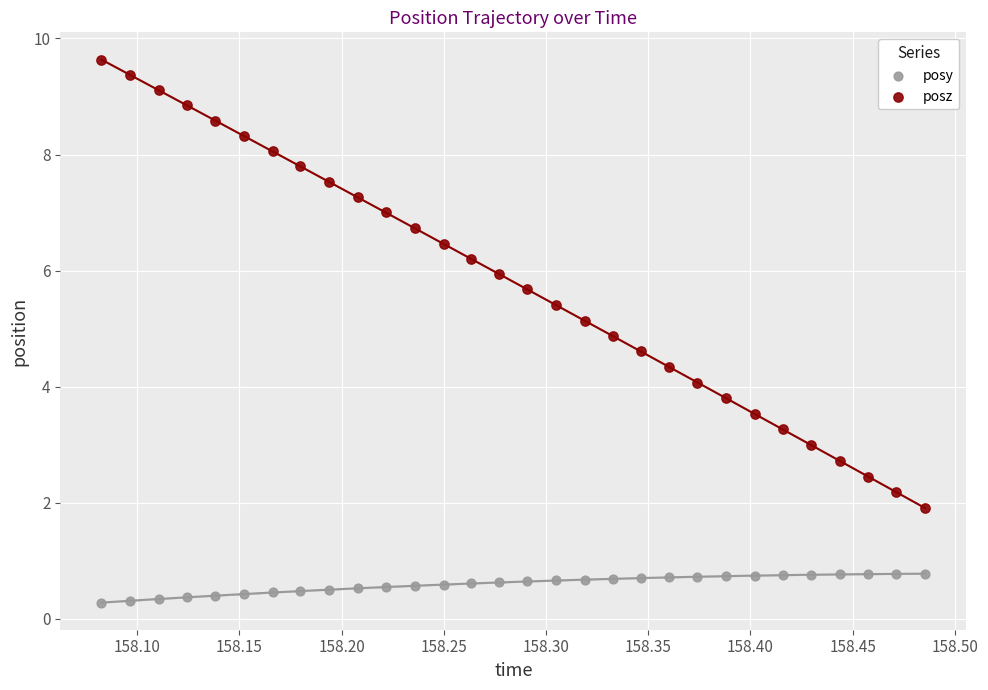

Which series contains the highest Y value?

posz